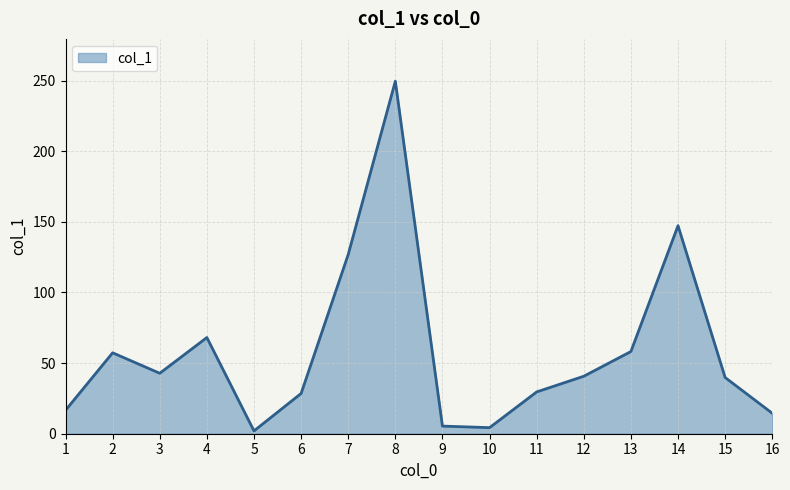

What is the ratio of the value at 16 to the value at 4?

0.2